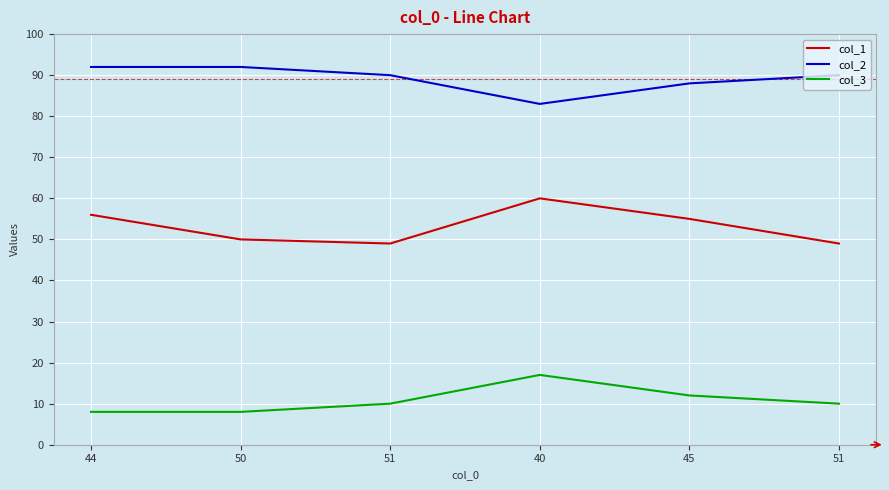

How many lines are shown in the chart?

3